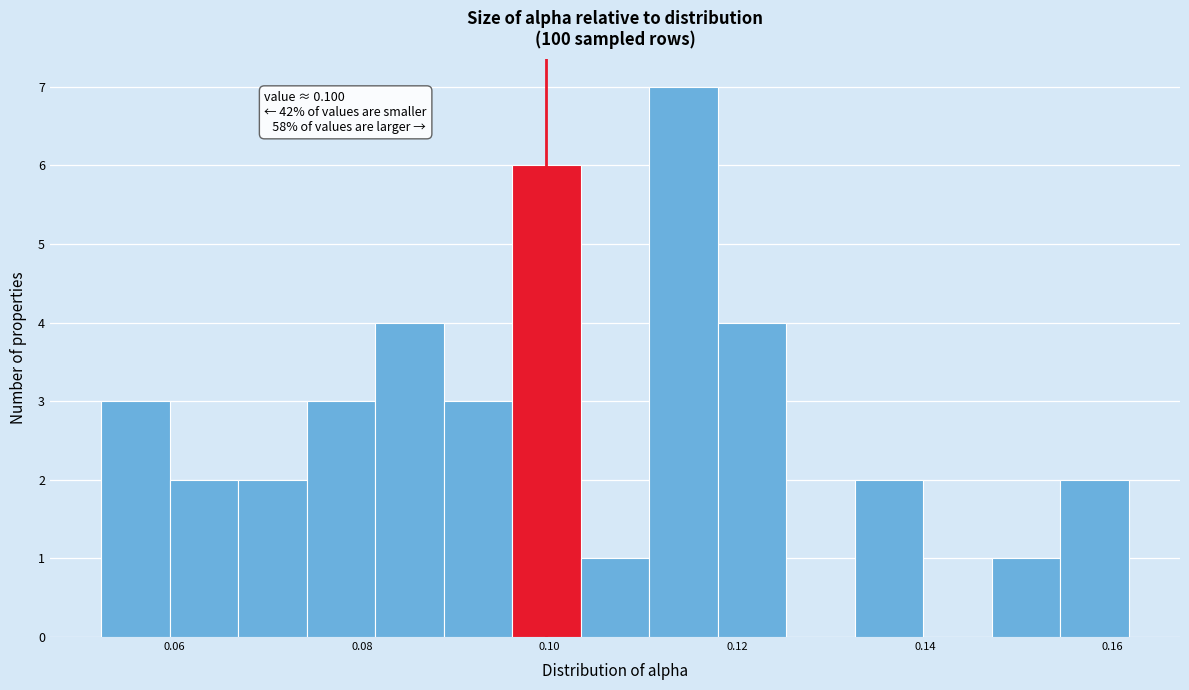

Read against the x-axis, roughly where is the centre of the tallest bar?

0.114